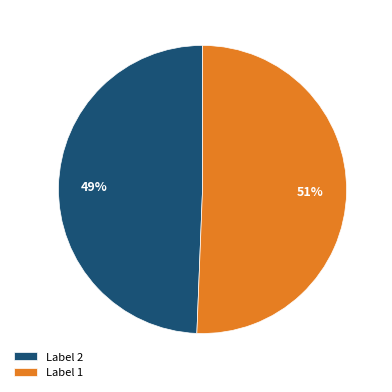

Between Label 2 and Label 1, which is larger?

Label 1